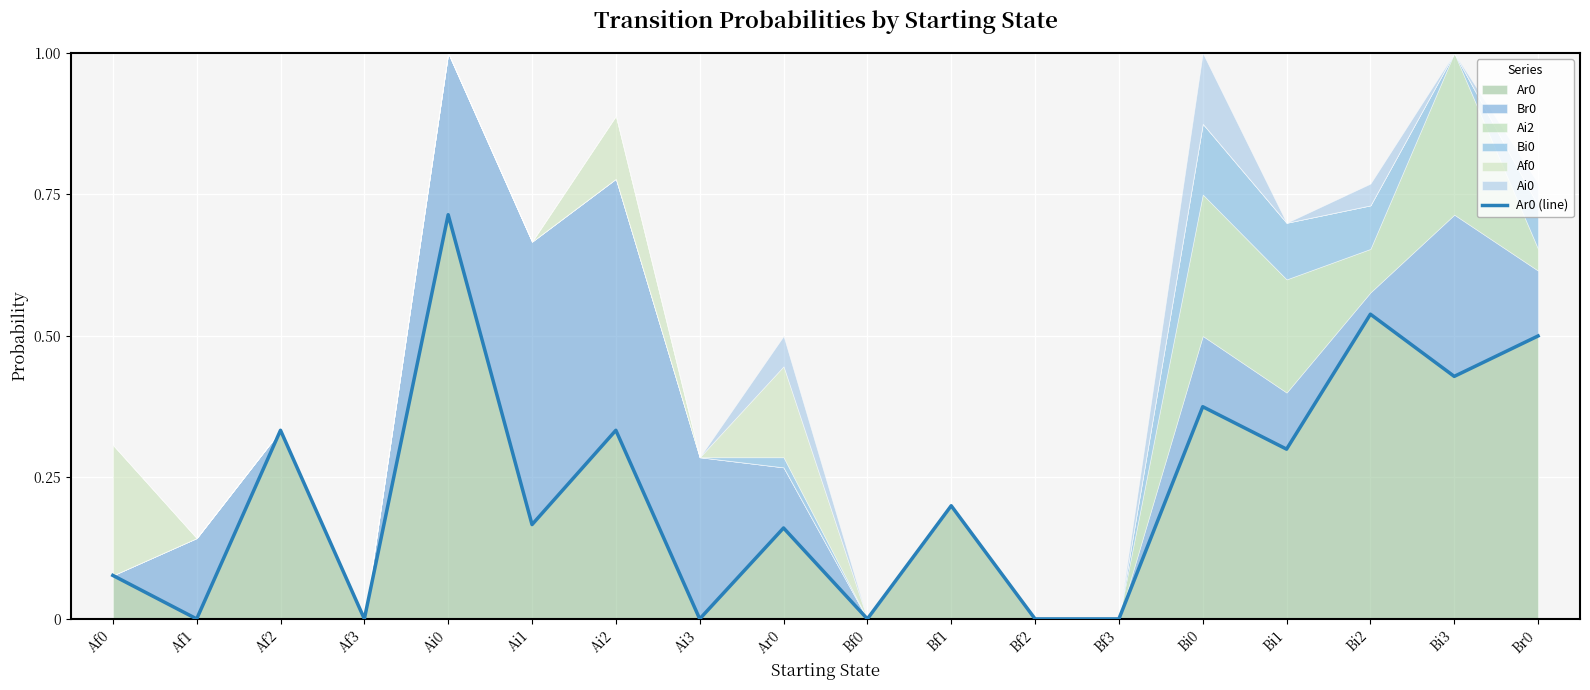

How many points are higher than both their immediate neighbors (excluding endpoints)?

7